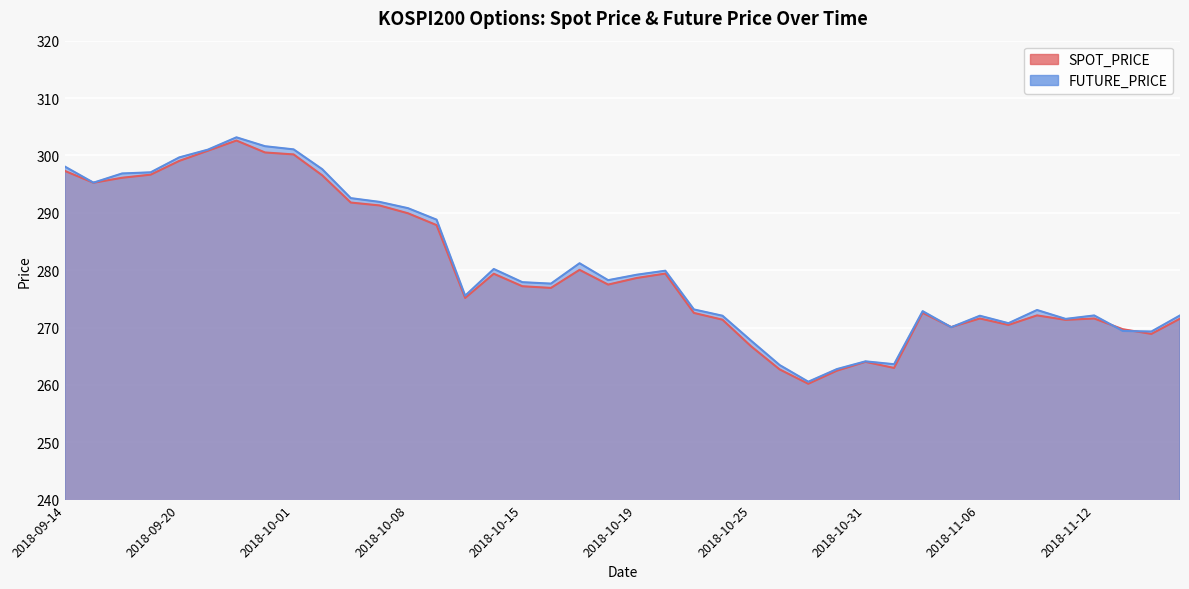

Reading right to left, list all the values displayed in this chart.

SPOT_PRICE: 271.5	268.9	269.7	271.6	271.3	272.1	270.4	271.6	270.1	272.6	262.9	264.0	262.5	260.2	262.7	266.7	271.4	272.5	279.4	278.6	277.5	280.1	276.9	277.2	279.4	275.1	287.9	289.9	291.3	291.8	296.5	300.2	300.5	302.6	300.8	299.0	296.6	296.1	295.2	297.3
FUTURE_PRICE: 272.1	269.3	269.4	272.1	271.5	273.1	270.8	272.1	270.1	272.9	263.6	264.1	262.8	260.6	263.4	267.7	272.1	273.1	279.9	279.2	278.2	281.2	277.6	277.9	280.2	275.6	288.8	290.8	291.9	292.6	297.6	301.1	301.6	303.1	301.0	299.6	297.1	296.9	295.2	298.1